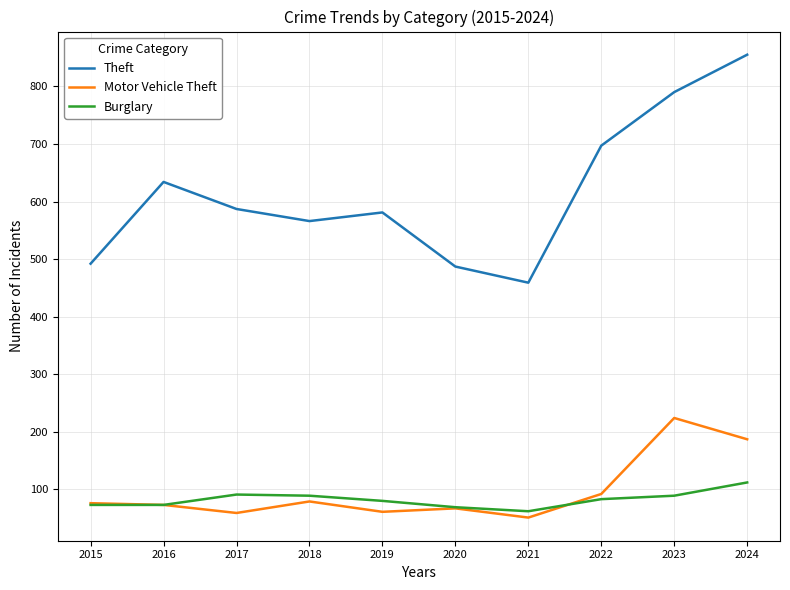

What is the approximate value of Motor Vehicle Theft at 2024?

187